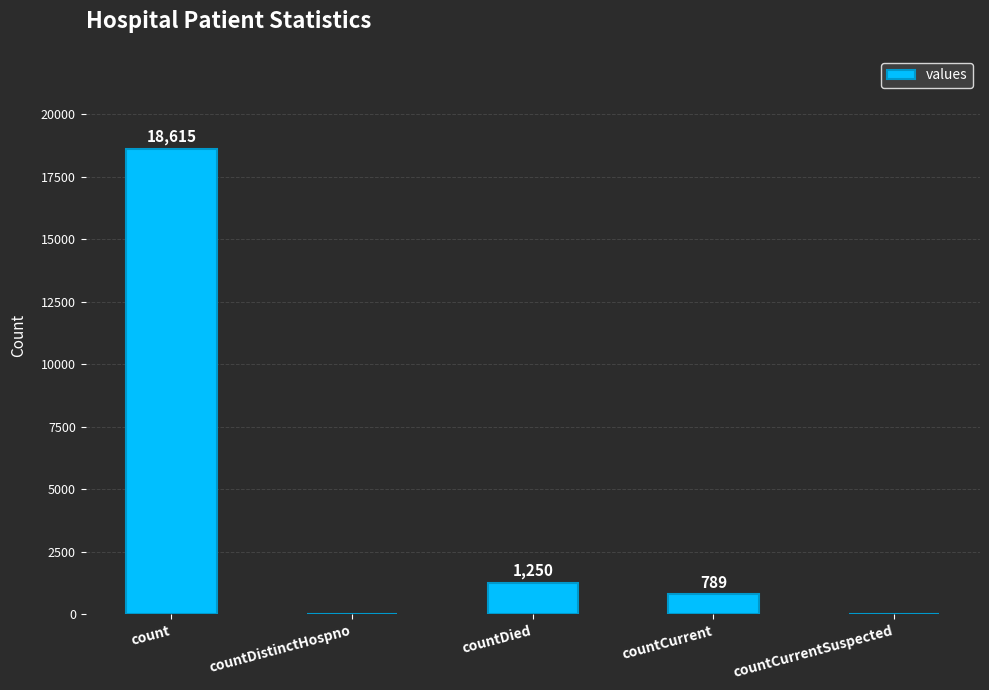

How many distinct data groups are displayed?

1